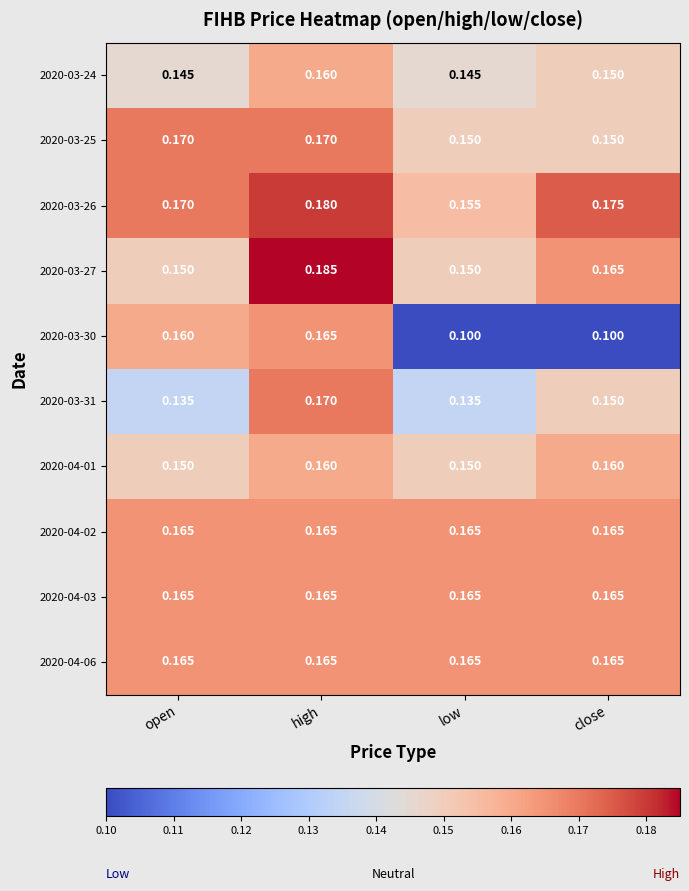

At which category is the sum across all series the highest?

high